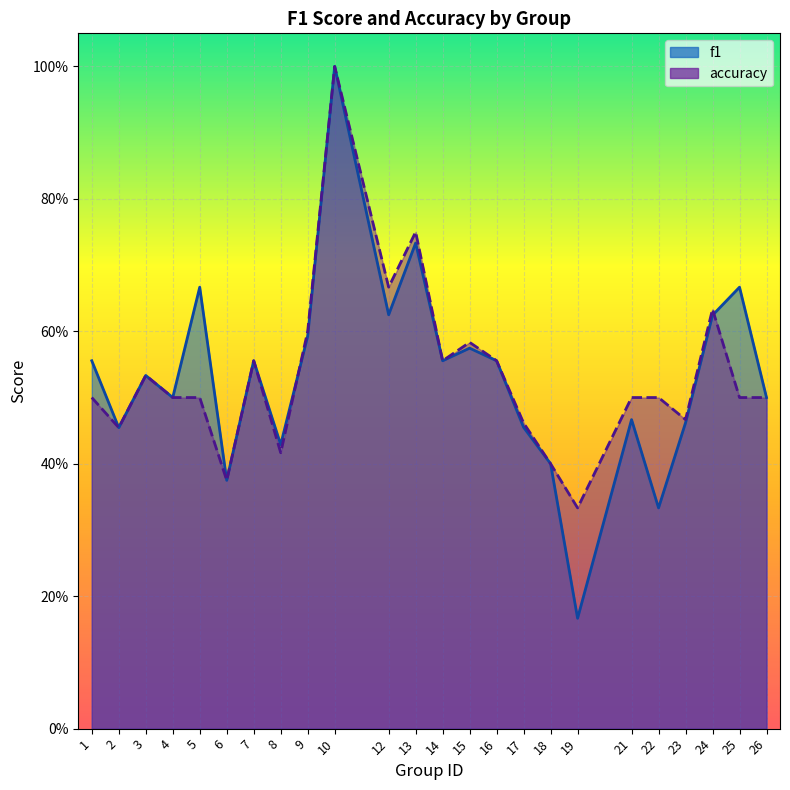

What is the difference between the maximum and minimum values in the accuracy series?

0.7